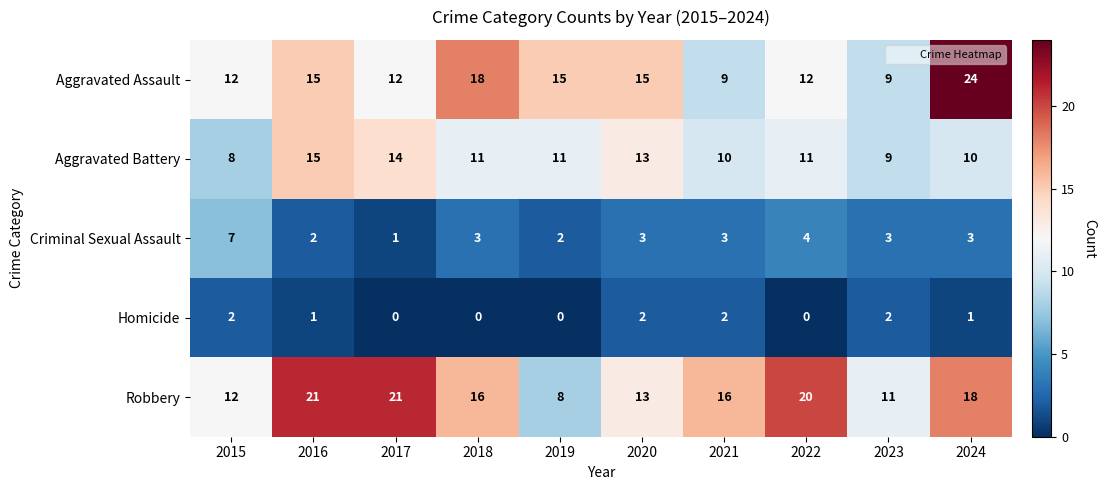

What is the difference between the Aggravated Assault values at 2023 and 2020?

6